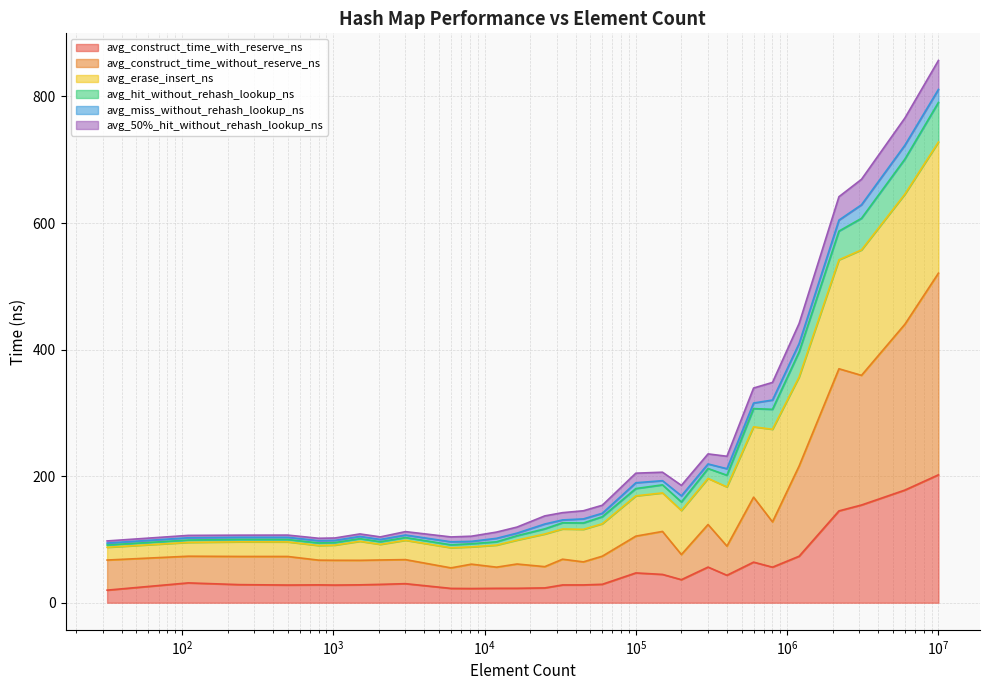

In avg_construct_time_without_reserve_ns, how many points are higher than both neighbors (excluding endpoints)?

9